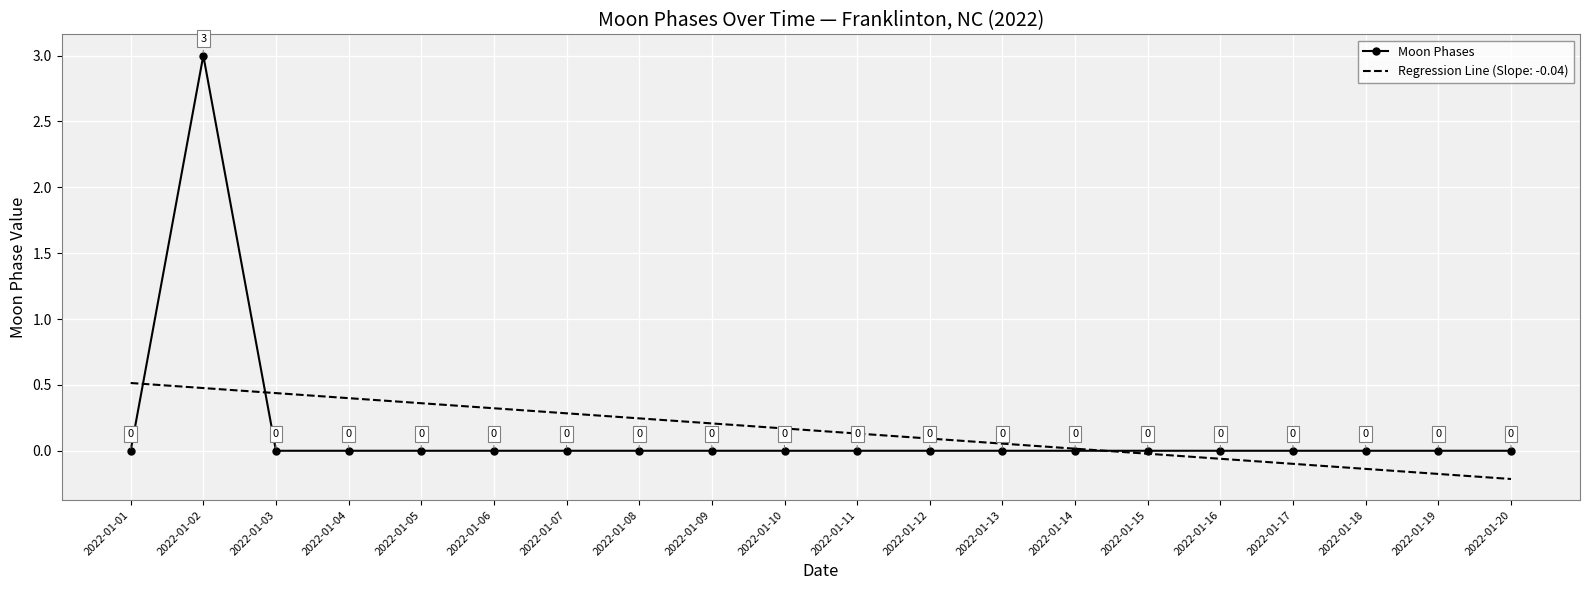

At which category is the sum across all series the highest?

2022-01-02